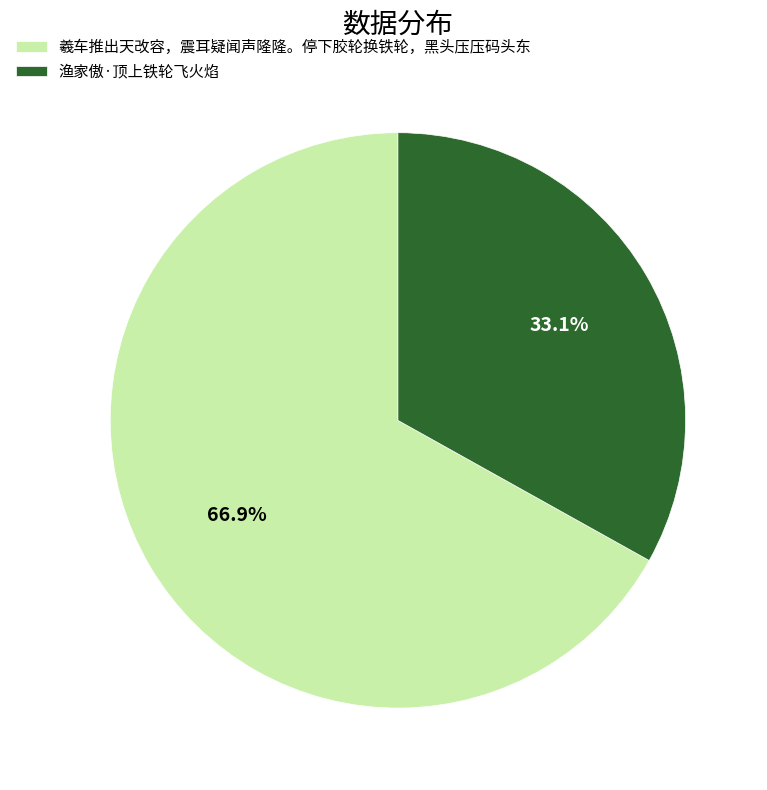

What portion of the pie excludes 渔家傲·顶上铁轮飞火焰?

66.9%